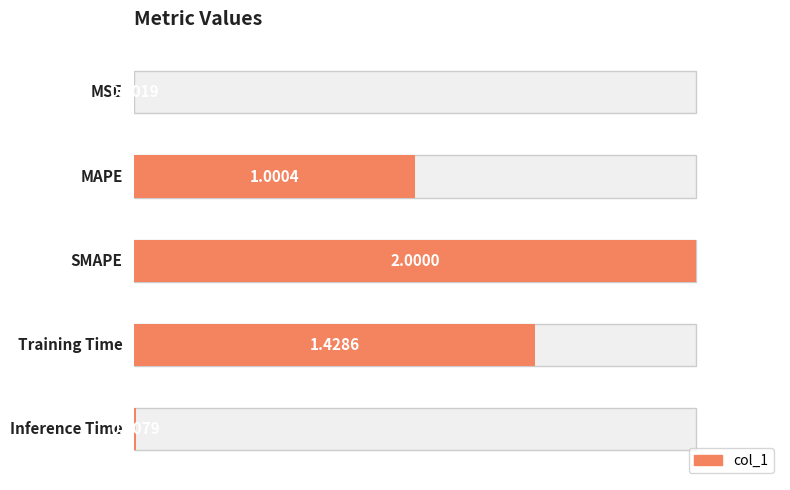

Rank the categories by value from highest to lowest.

SMAPE, Training Time, MAPE, Inference Time, MSE